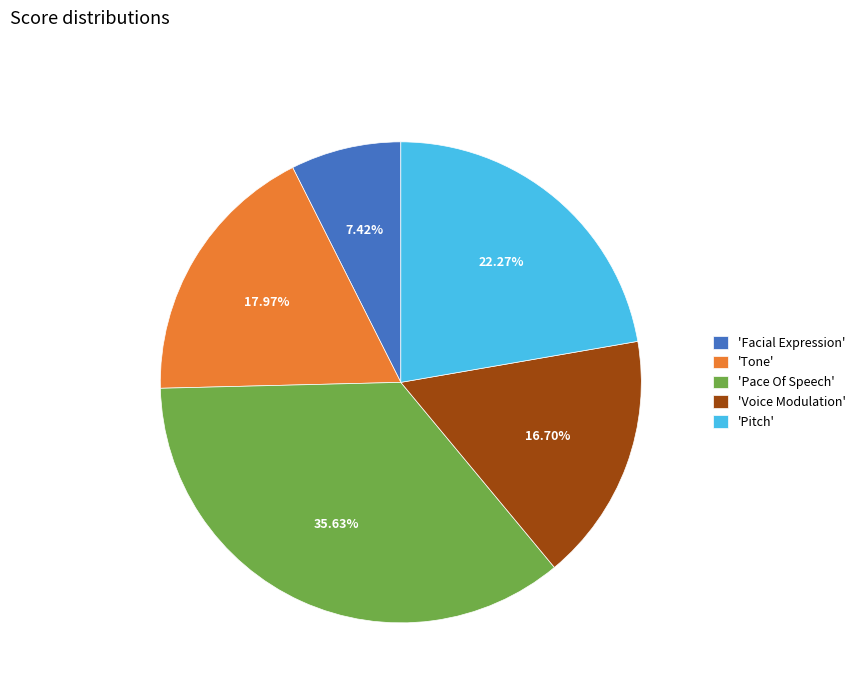

Which slice is the largest?

'Pace Of Speech'